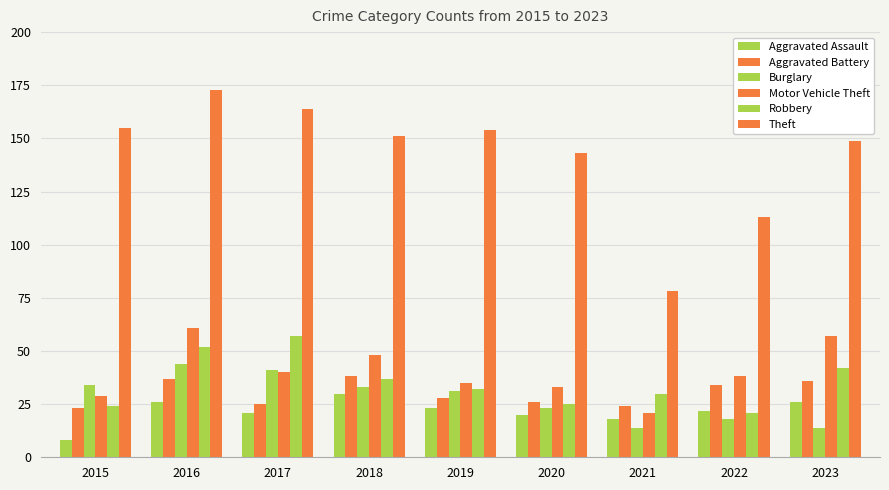

Which series has the widest spread of values?

Theft